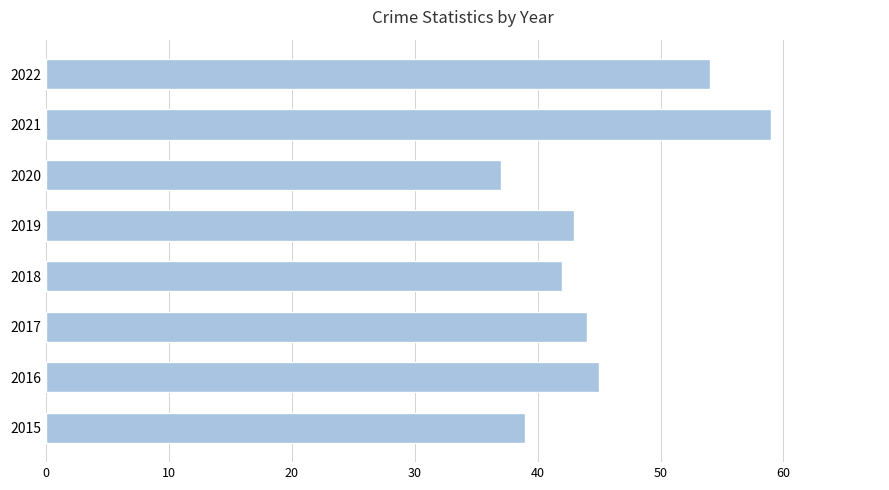

Is it true that the value at 2022 is 54?

True